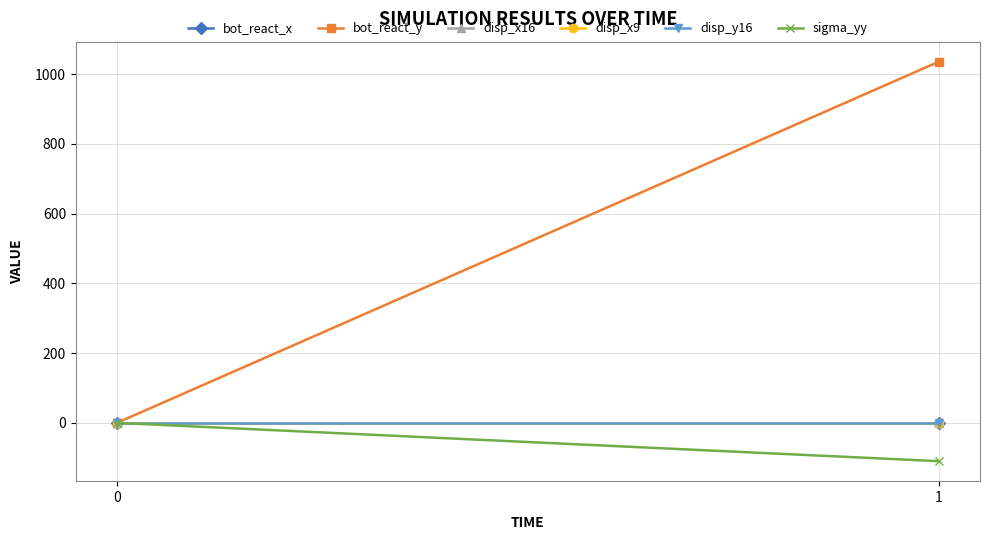

How many lines are shown in the chart?

6